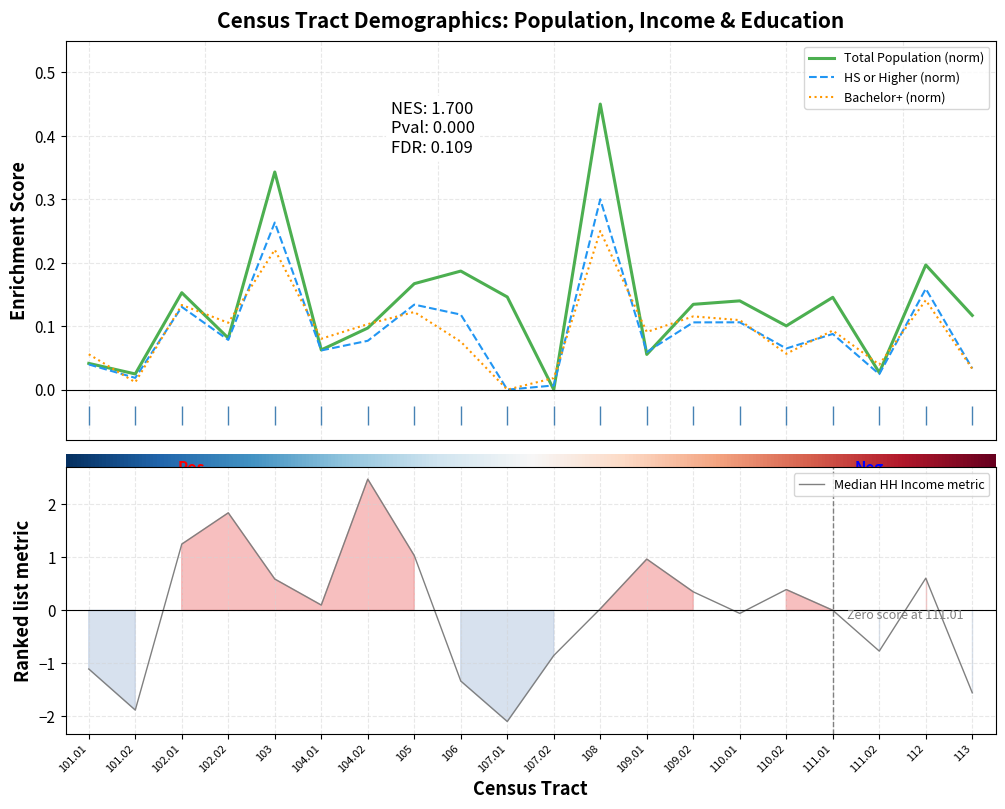

What value does the Total series have at 109.02?

0.1